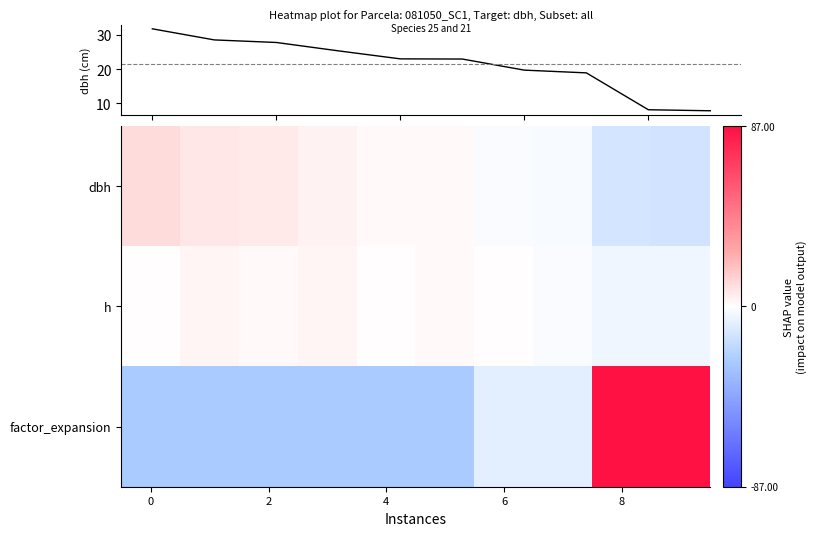

Rank the series by their maximum value, from highest to lowest.

factor_expansion, dbh, h